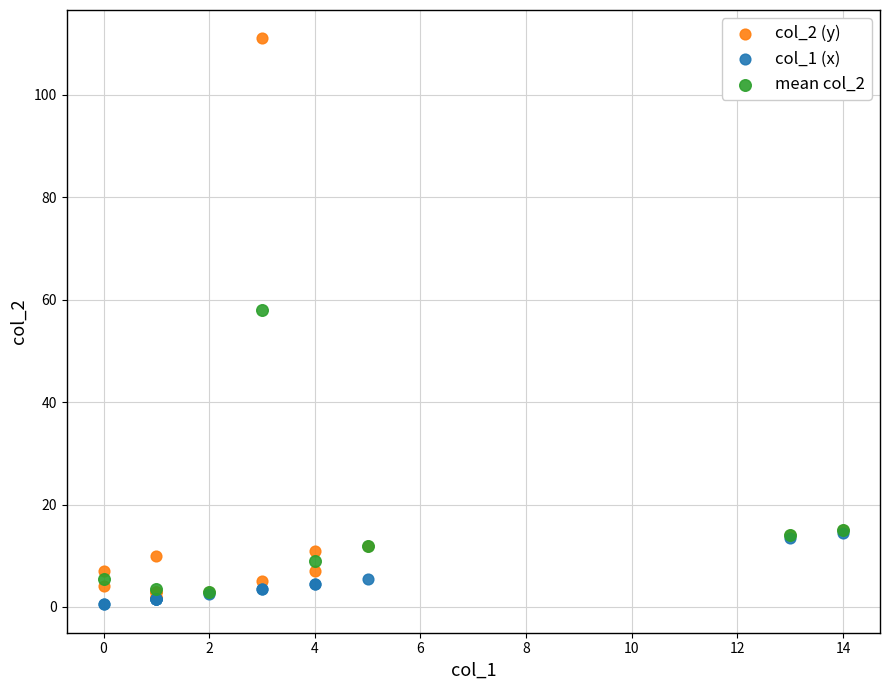

Which series reaches the maximum Y coordinate?

col_2 (y)